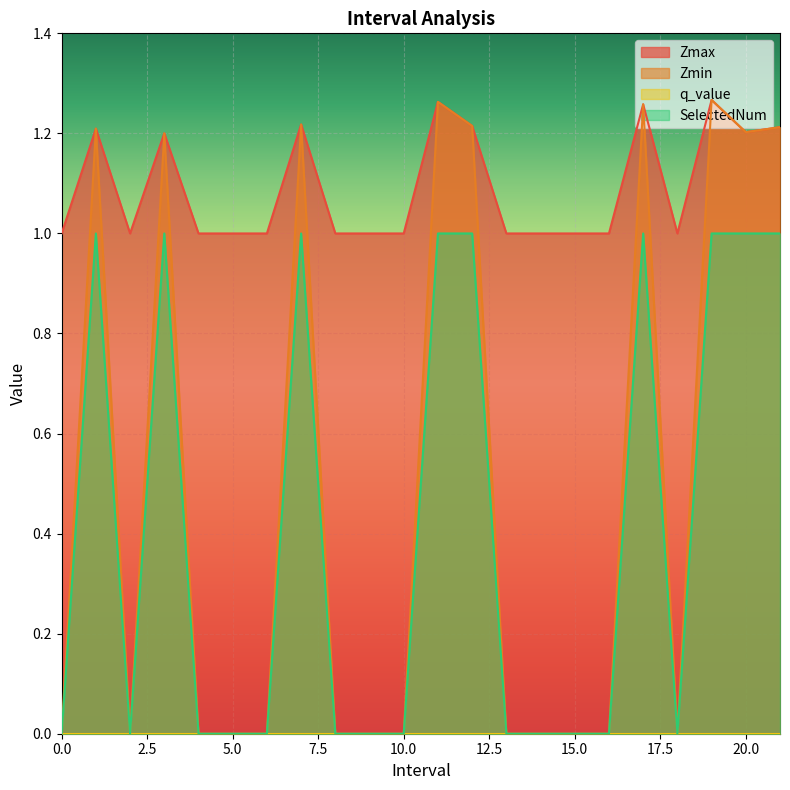

What is the label of the 5th point from the left?

4